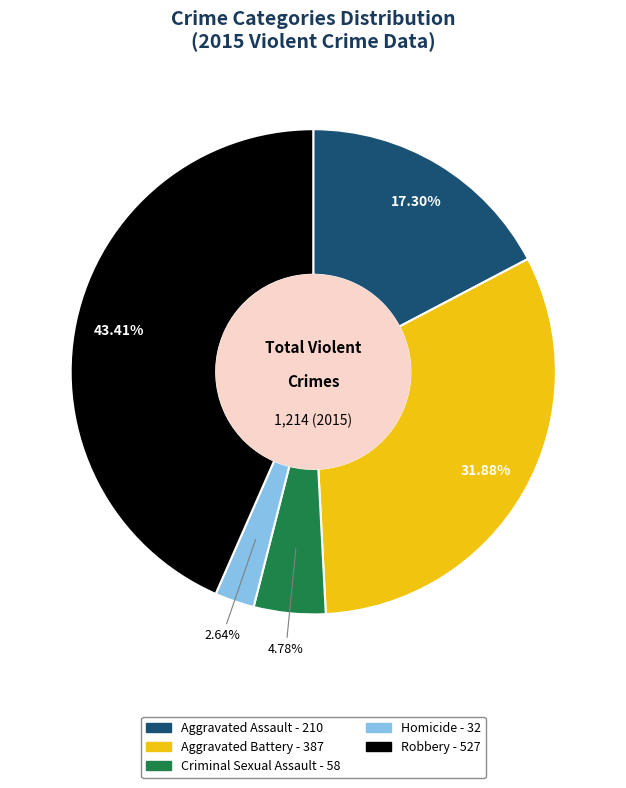

Is there any slice that represents more than half of the pie?

No